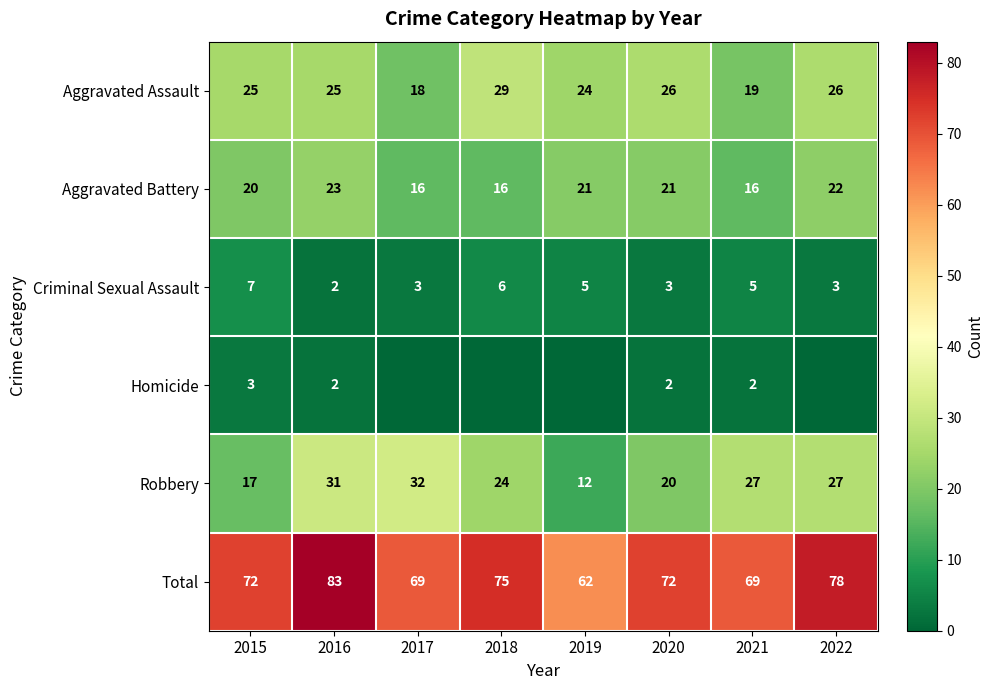

Is the value of Aggravated Battery at 2020 greater than the value of Criminal Sexual Assault at 2021?

Yes